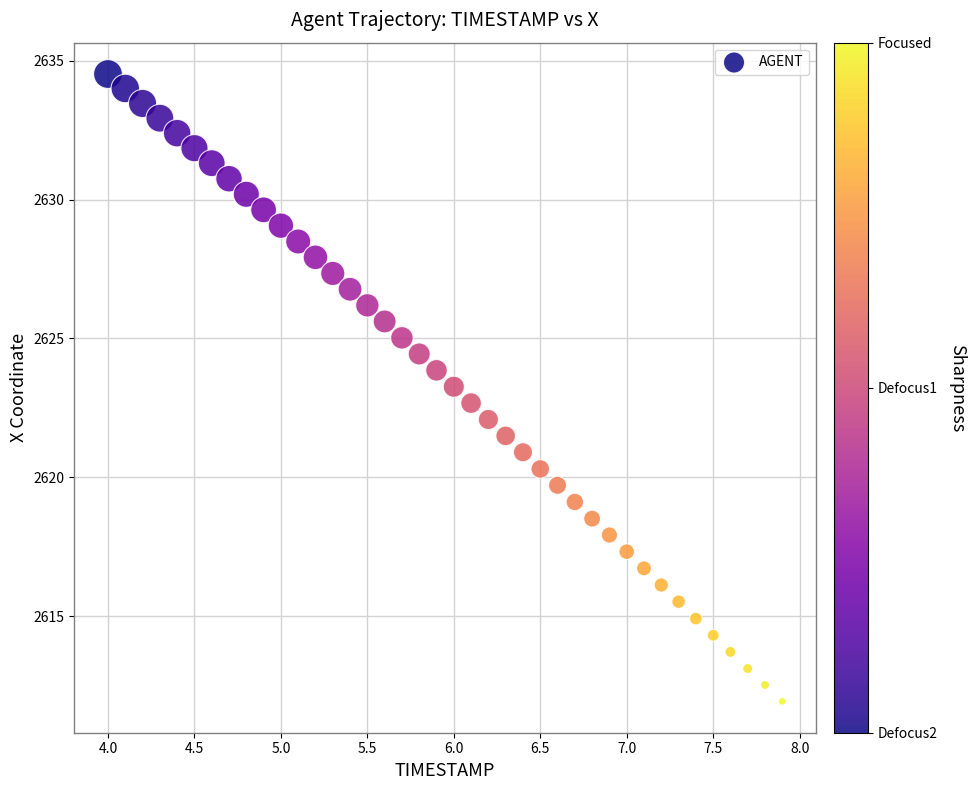

What is the range of X values (max minus min)?

3.9